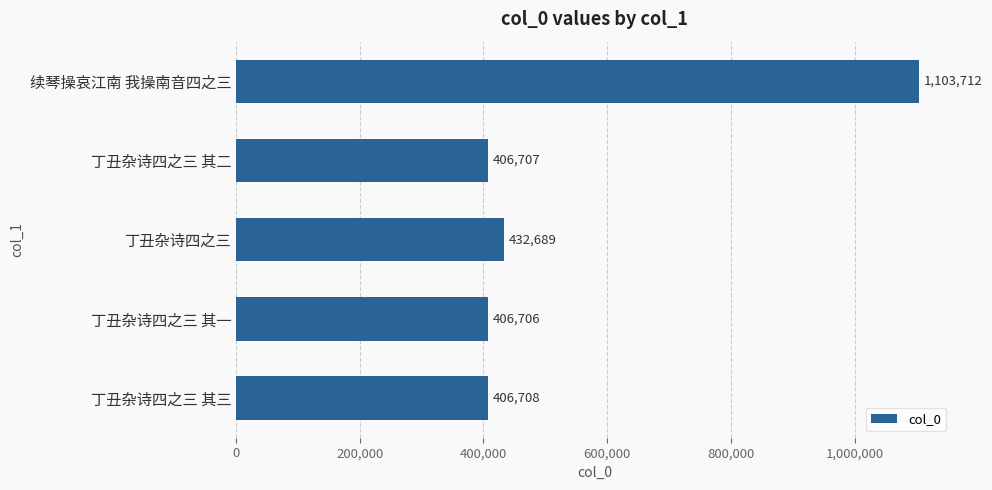

List the labels in order of value, smallest first.

丁丑杂诗四之三 其一, 丁丑杂诗四之三 其二, 丁丑杂诗四之三 其三, 丁丑杂诗四之三, 续琴操哀江南 我操南音四之三